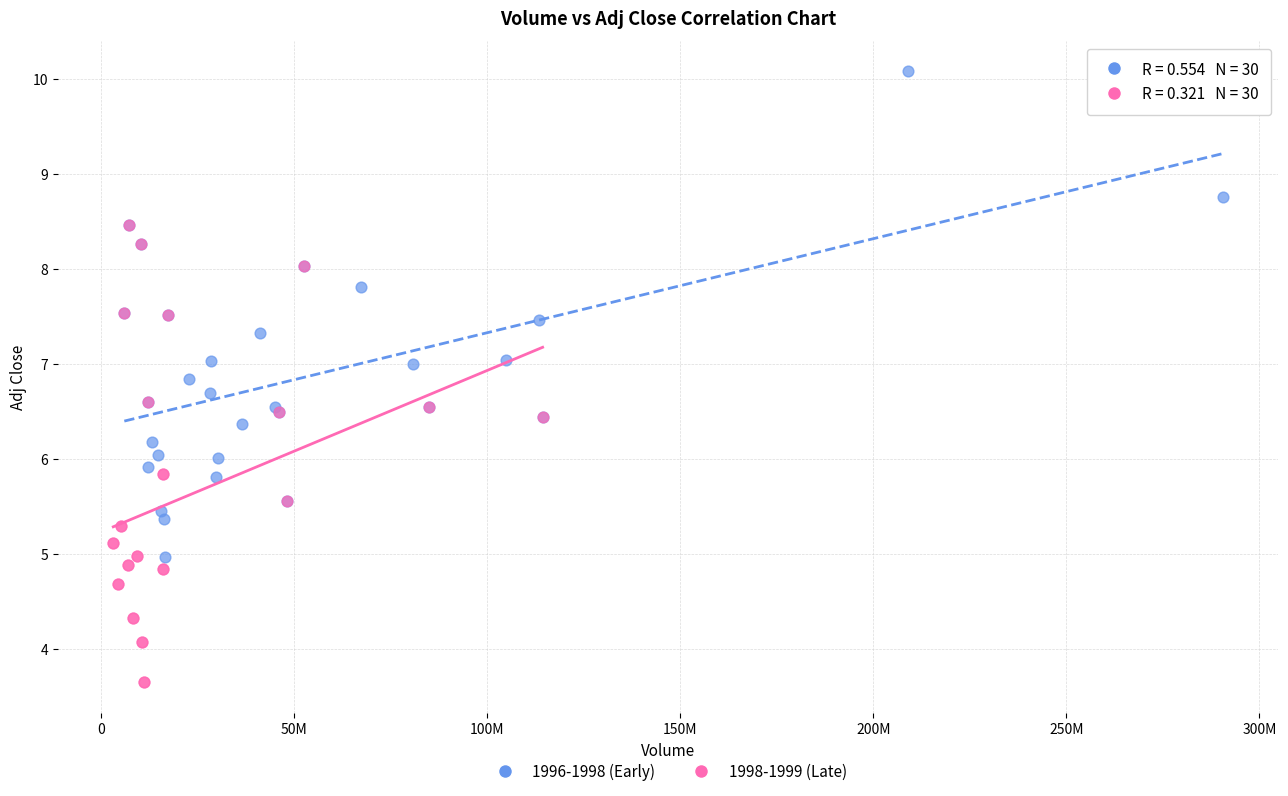

Which series reaches the maximum Y coordinate?

1996-1998 (Early)